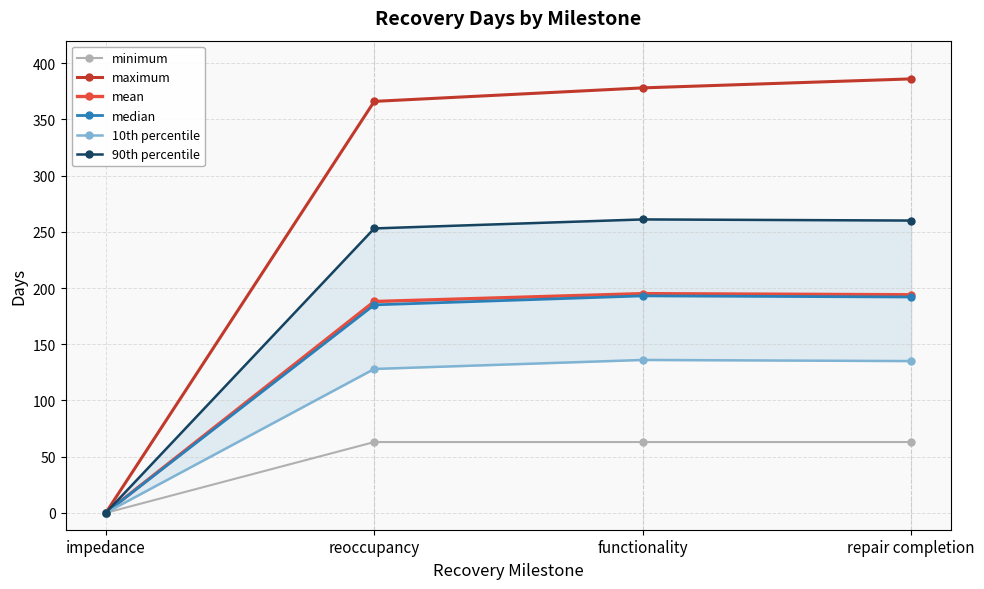

Between impedance and reoccupancy, which series saw the biggest shift?

maximum